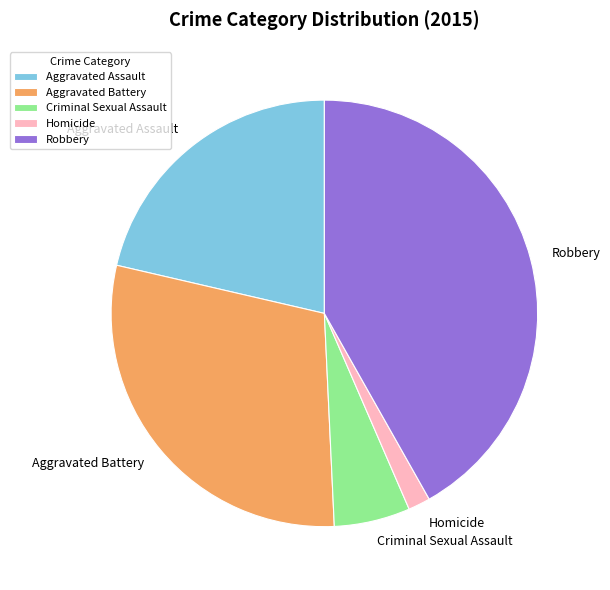

Rank the categories by value from lowest to highest.

Homicide, Criminal Sexual Assault, Aggravated Assault, Aggravated Battery, Robbery